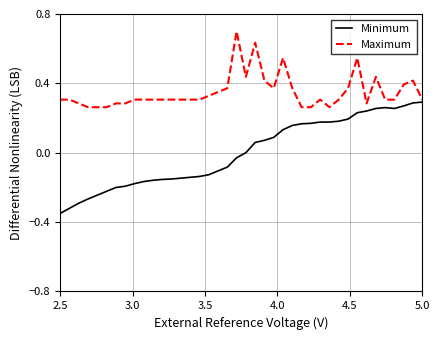

Which series has the largest total across all categories?

Maximum